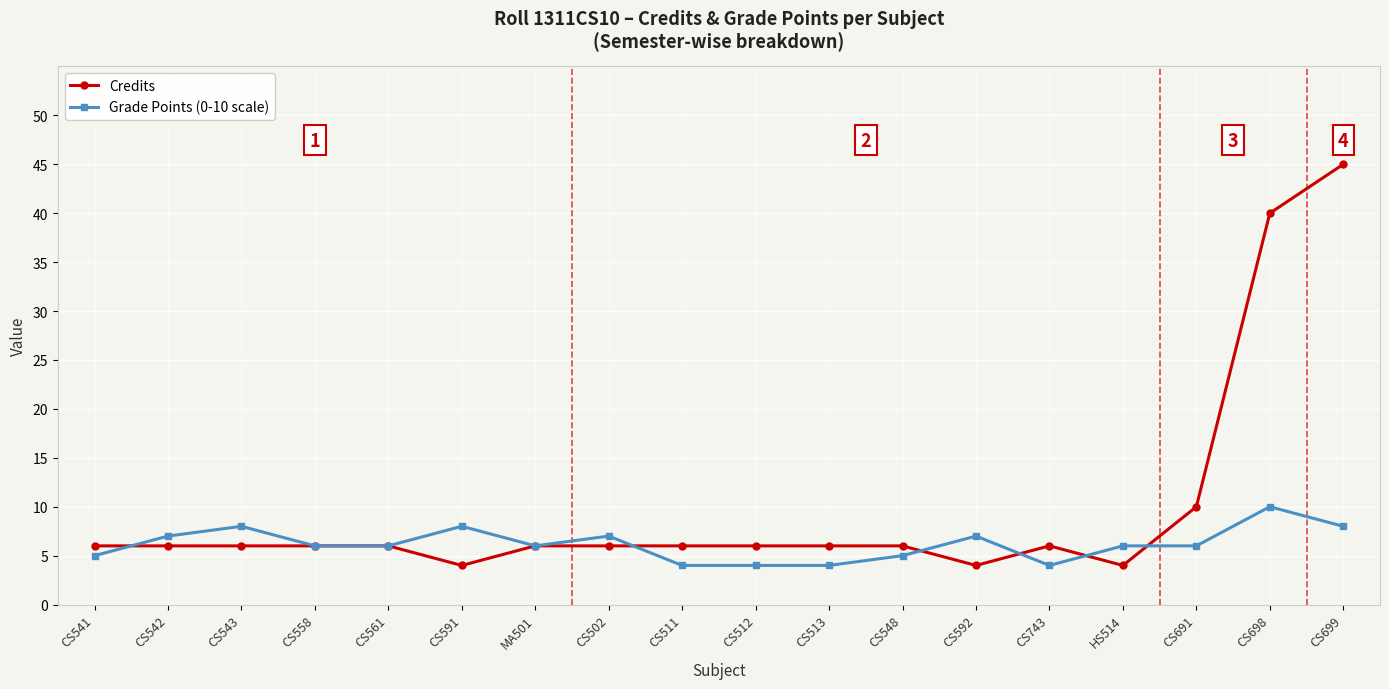

What is the average value of the Grade Points (0-10 scale) series?

6